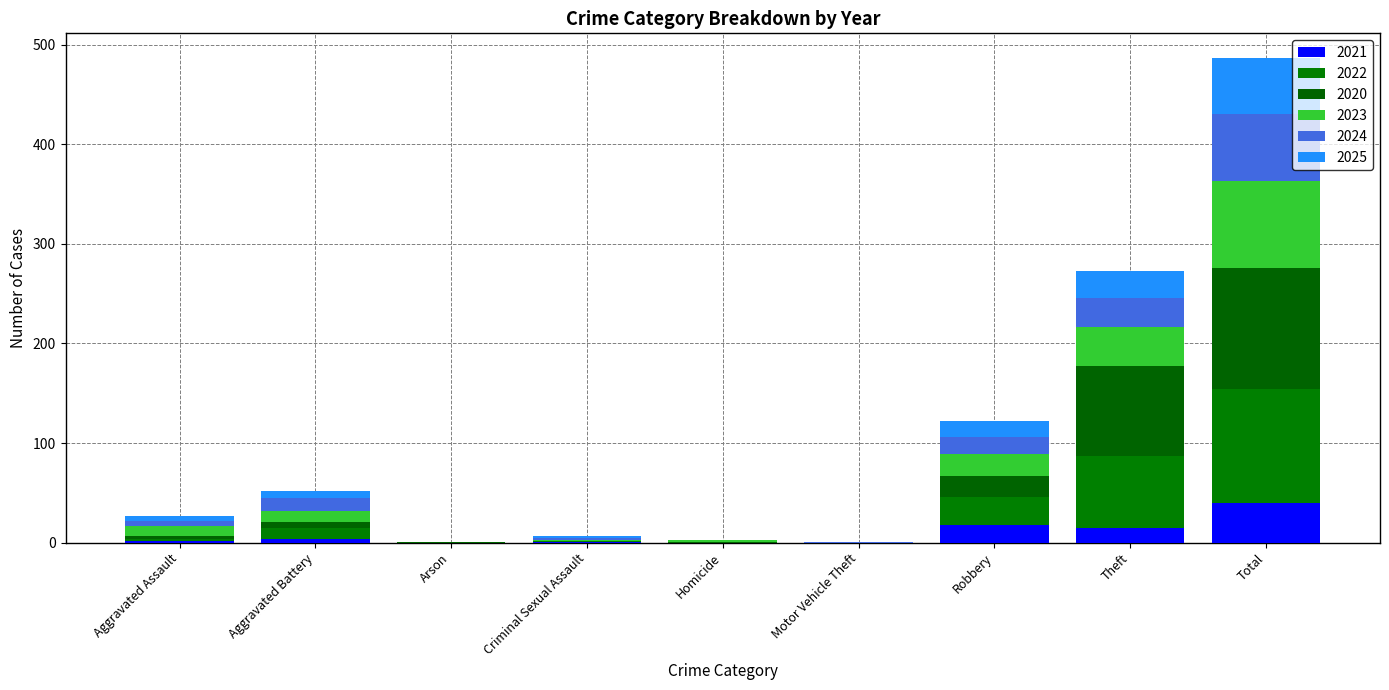

What is the label of the 1st bar from the left?

Aggravated Assault